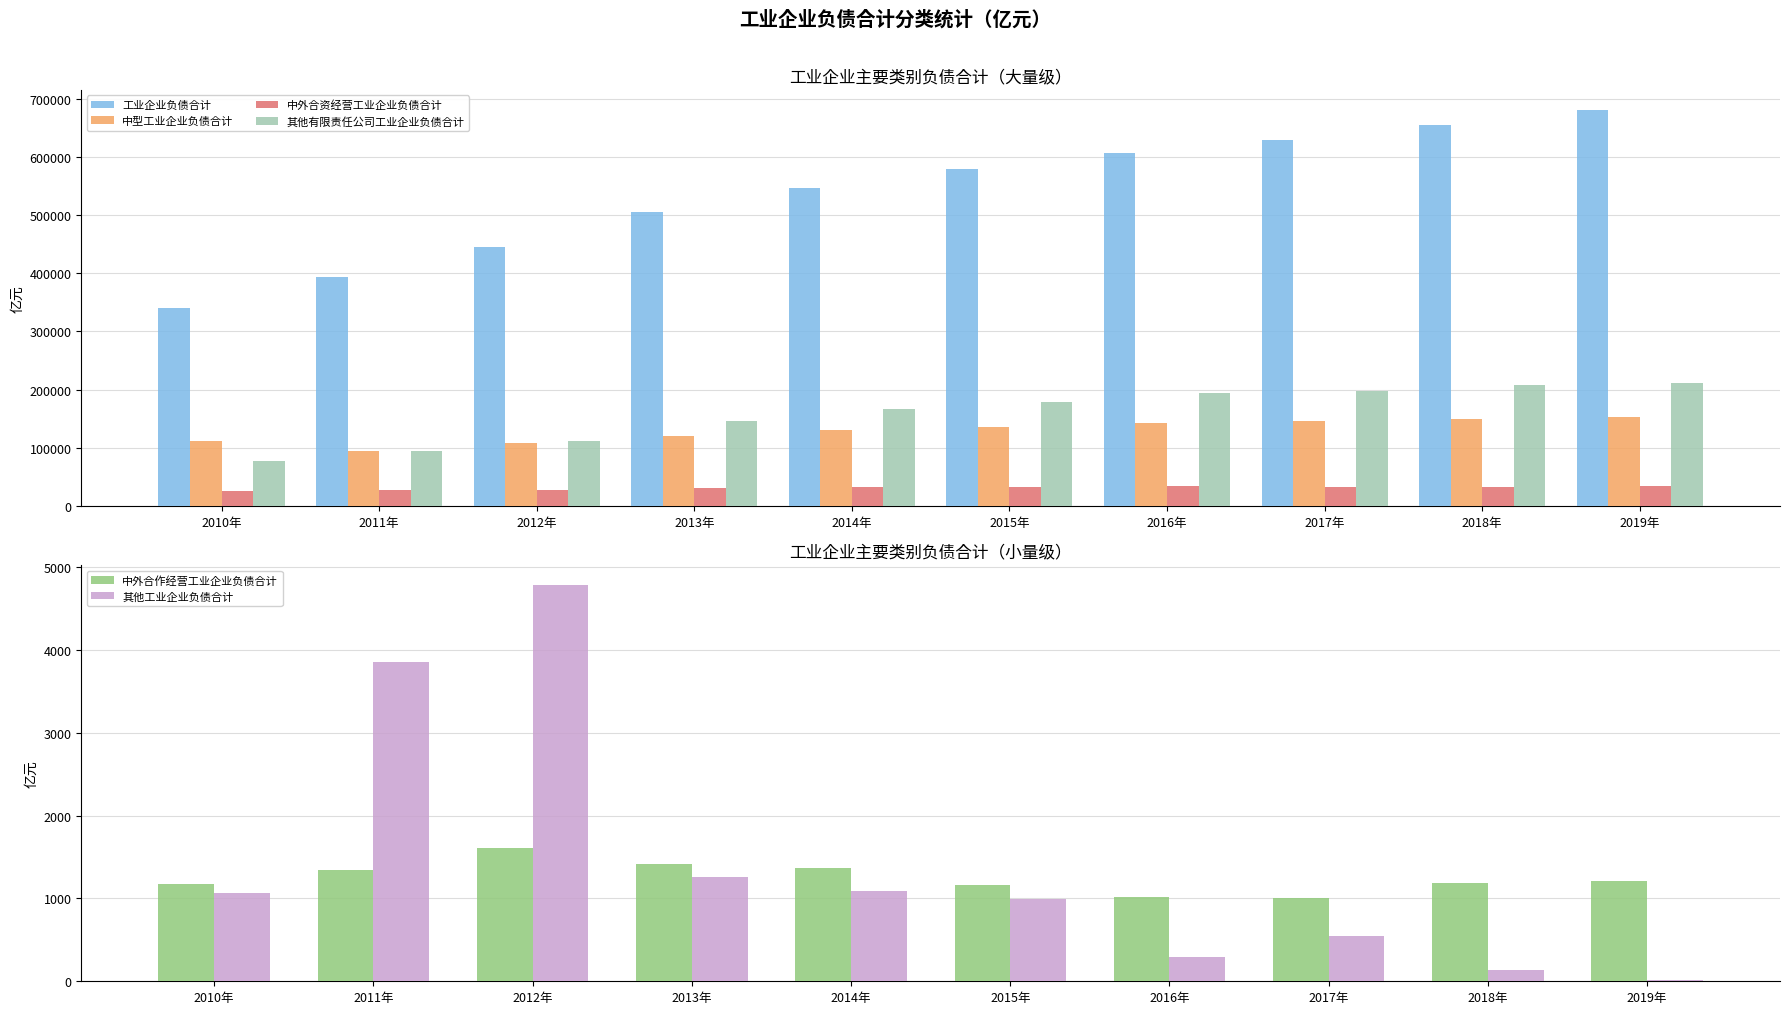

Which has a higher value, 2013年 or 2016年?

2016年